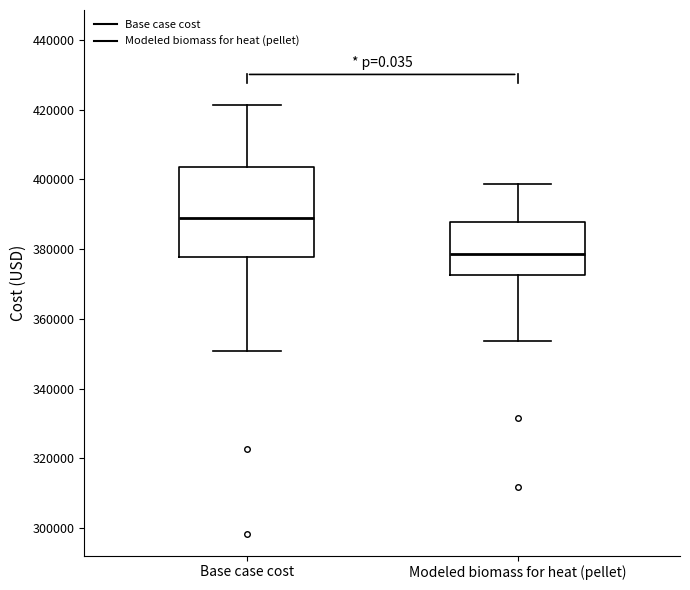

Which box's median line is the lowest?

Modeled biomass for heat (pellet)